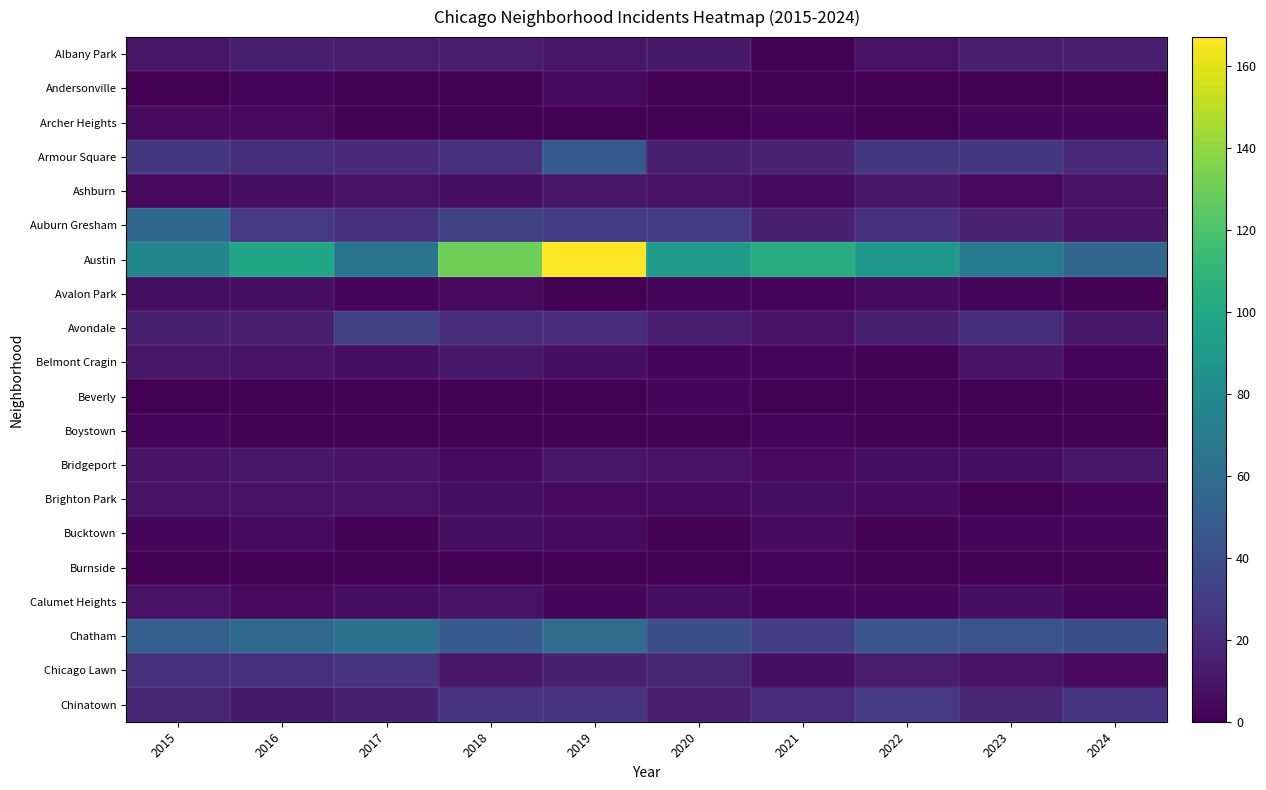

Which series changed the most between 2019 and 2023?

Austin